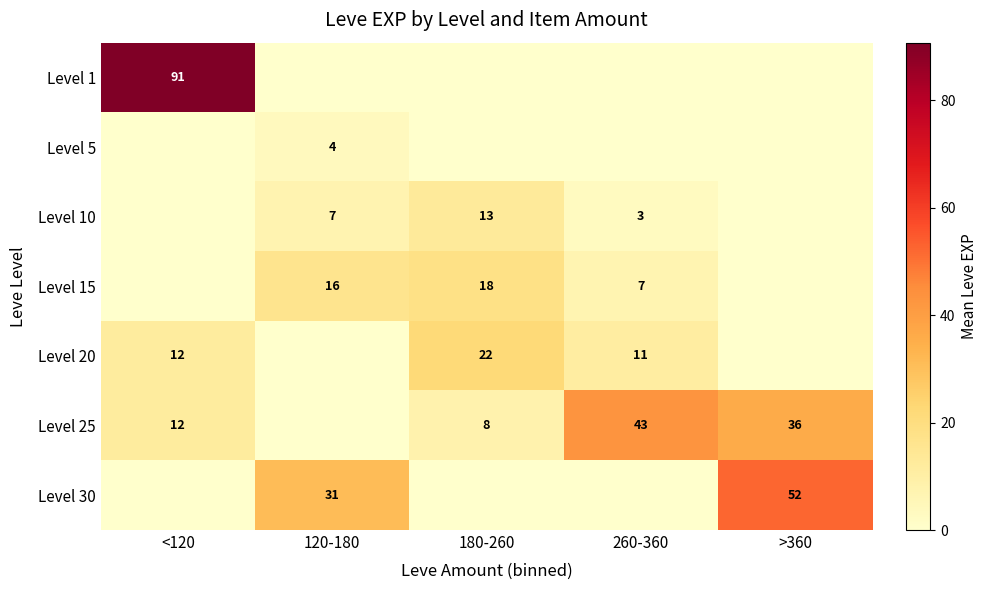

What is the difference between the Level 10 values at 260-360 and 120-180?

4